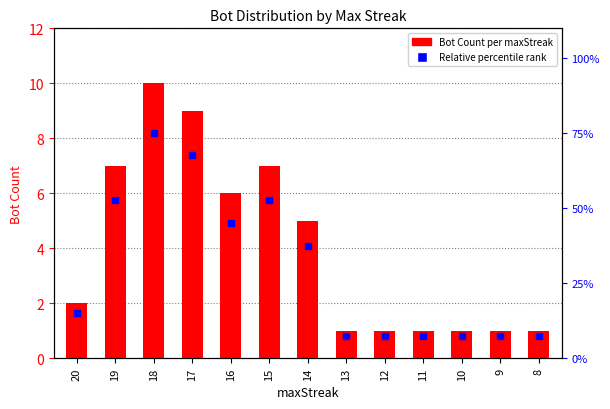

Does the chart contain stacked bars?

No